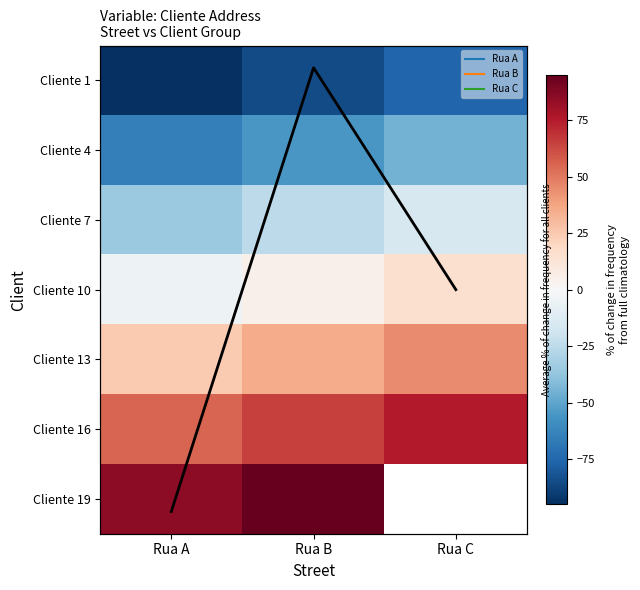

Count the Column mean values in the range -5 to 5.

3